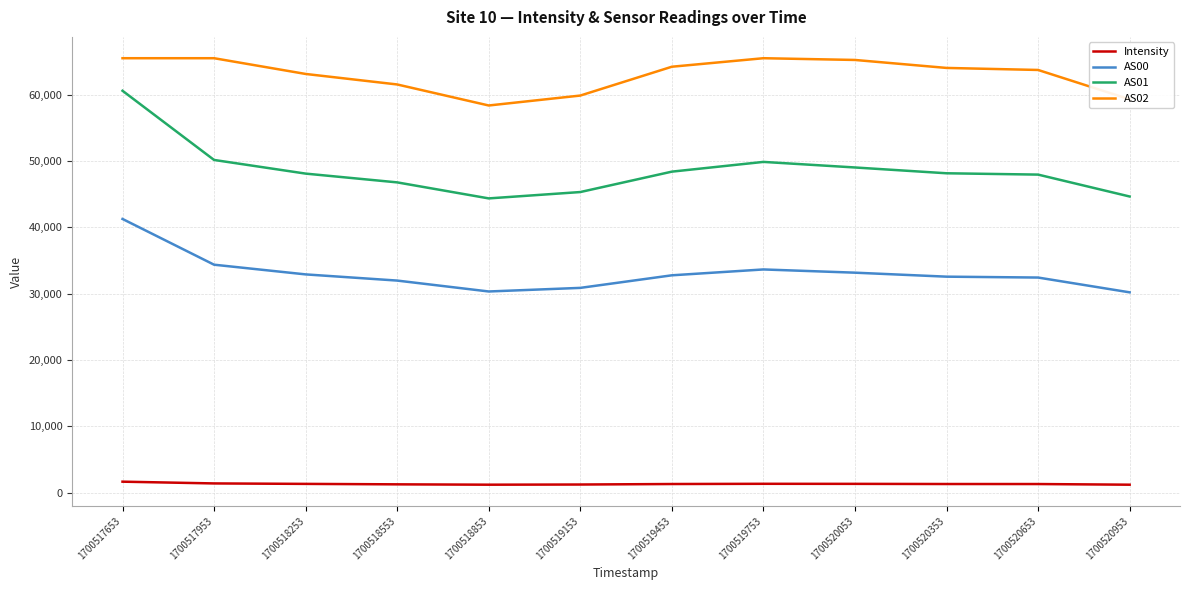

List the series in order of their peak value, highest first.

AS02, AS01, AS00, Intensity